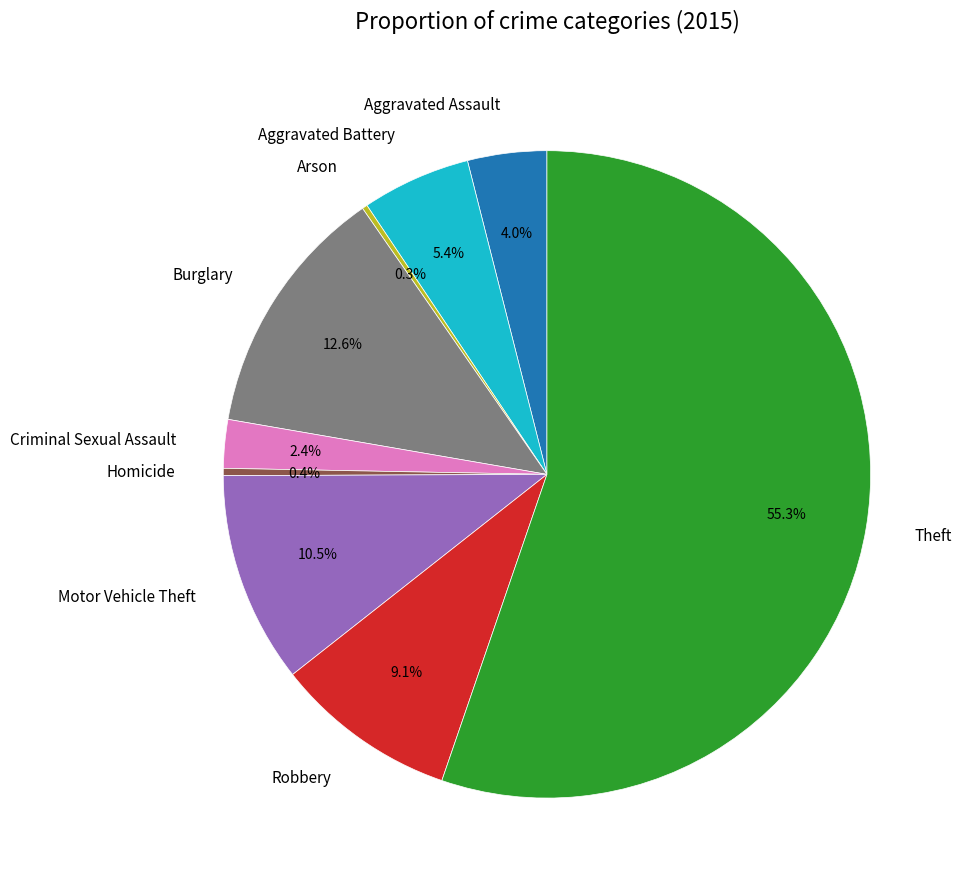

To the nearest percent, what is the difference between the largest and smallest slice percentages?

55%